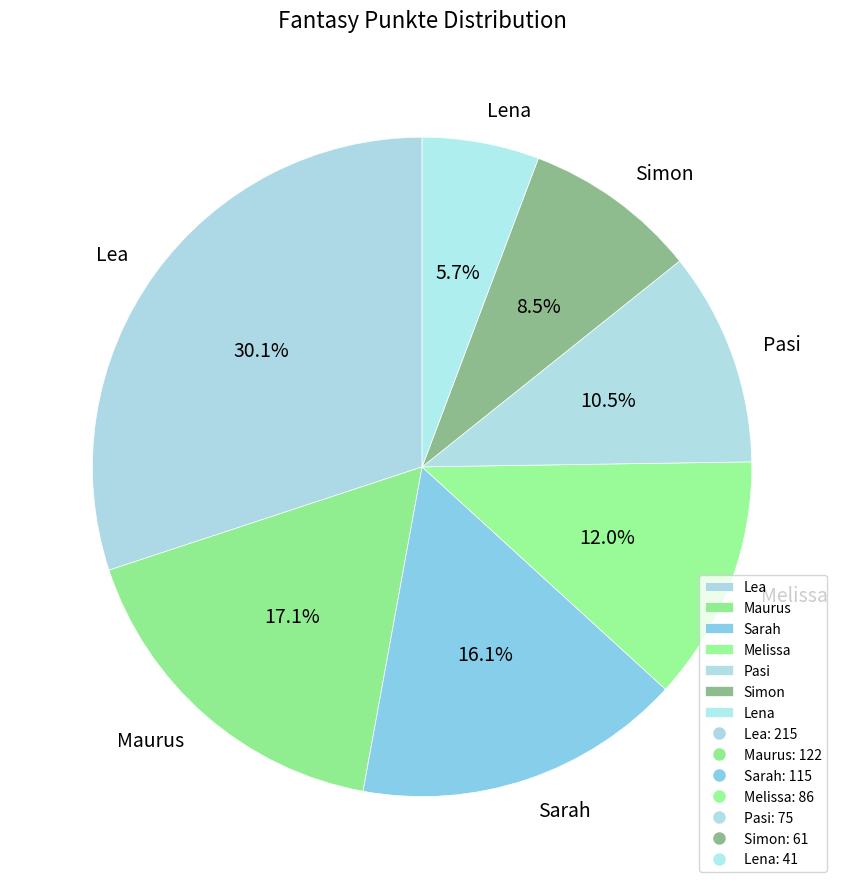

Which category has the biggest portion of the pie?

Lea